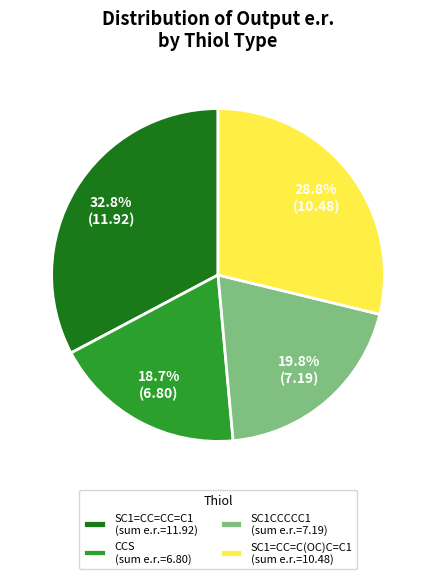

How much of the chart is everything except SC1=CC=C(OC)C=C1 (sum e.r.=10.48)?

71.2%